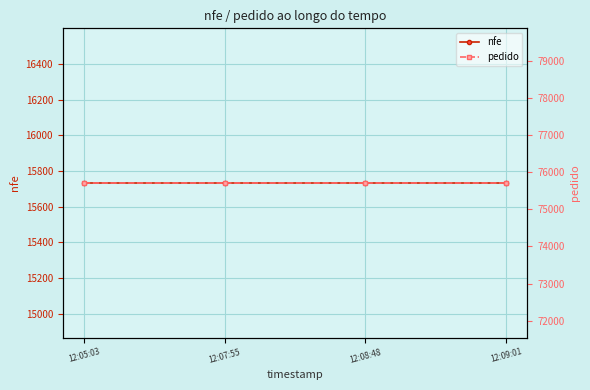

What position from the right is 12:09:01?

1